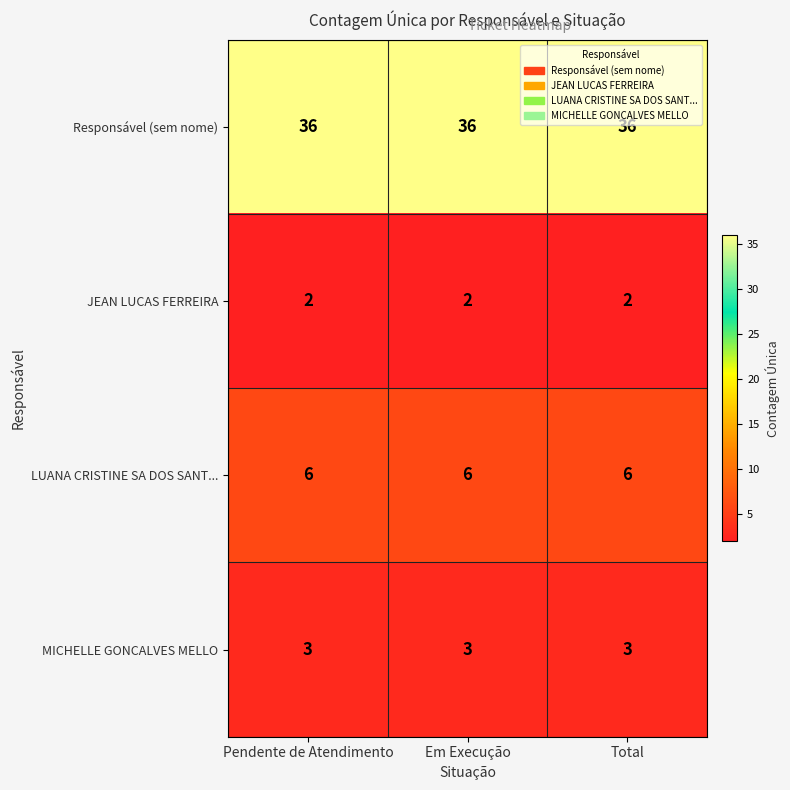

At how many categories does at least one series exceed 4?

3